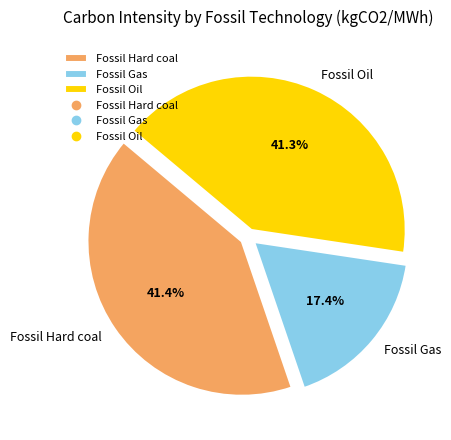

What percentage is the Fossil Hard coal slice, to the nearest percent?

41%